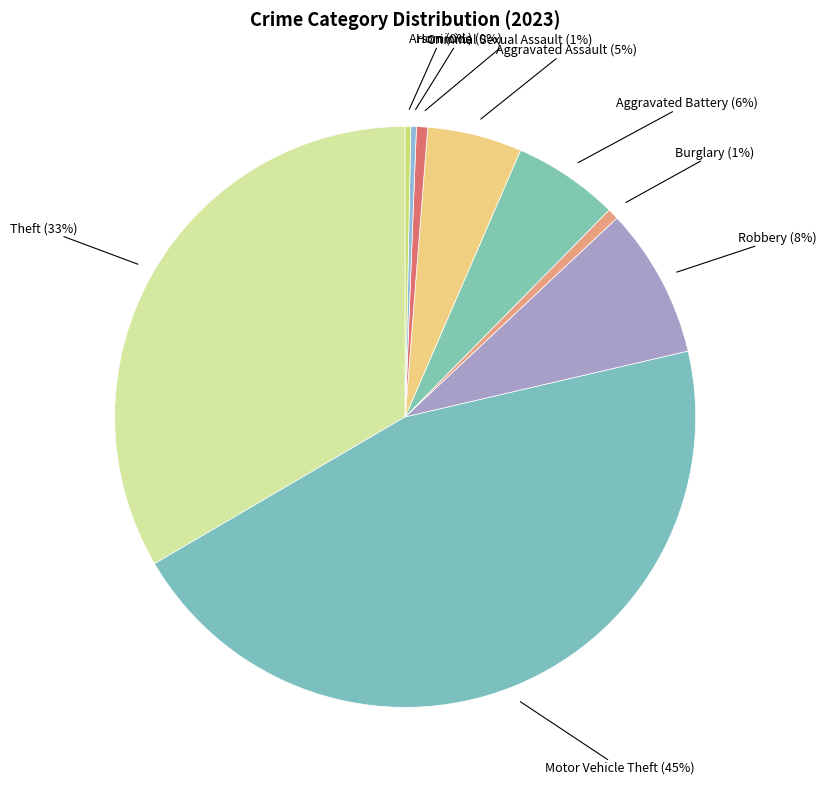

To the nearest percent, what is the average slice percentage?

11%